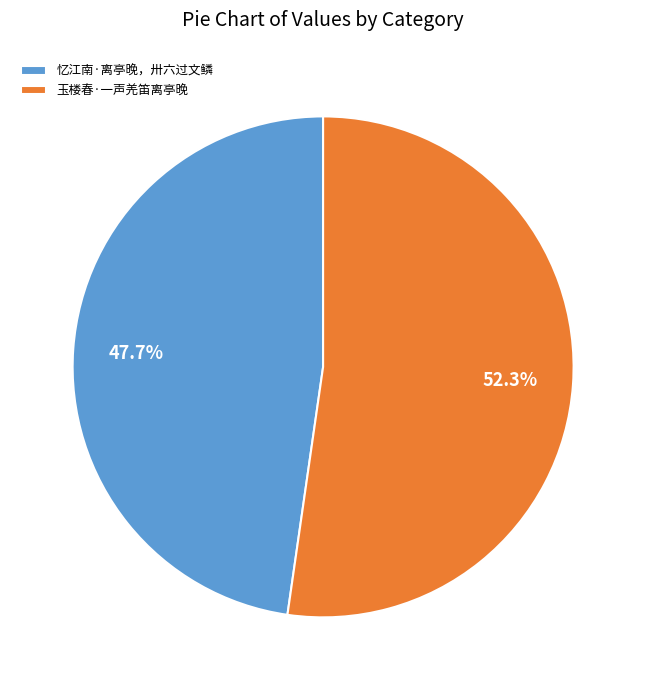

Rank the categories by value from highest to lowest.

玉楼春·一声羌笛离亭晚, 忆江南·离亭晚，卅六过文鳞